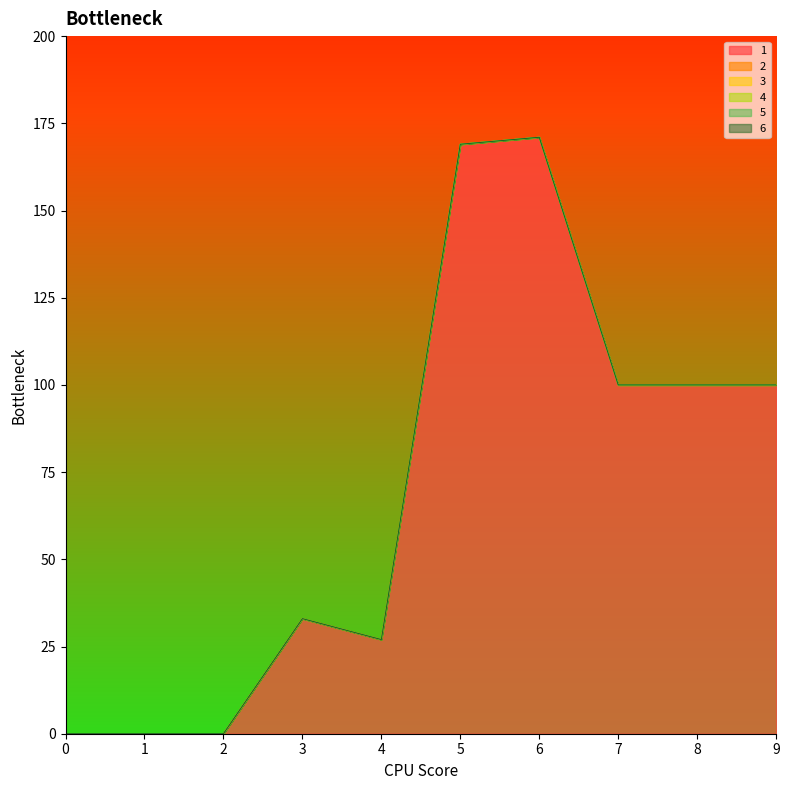

True or false: 2 and 4 cross at least once.

False